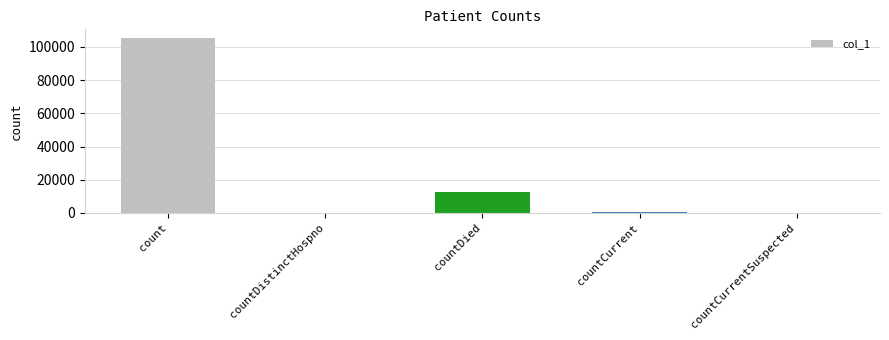

What is the approximate value at countCurrent, to the nearest 50?

800